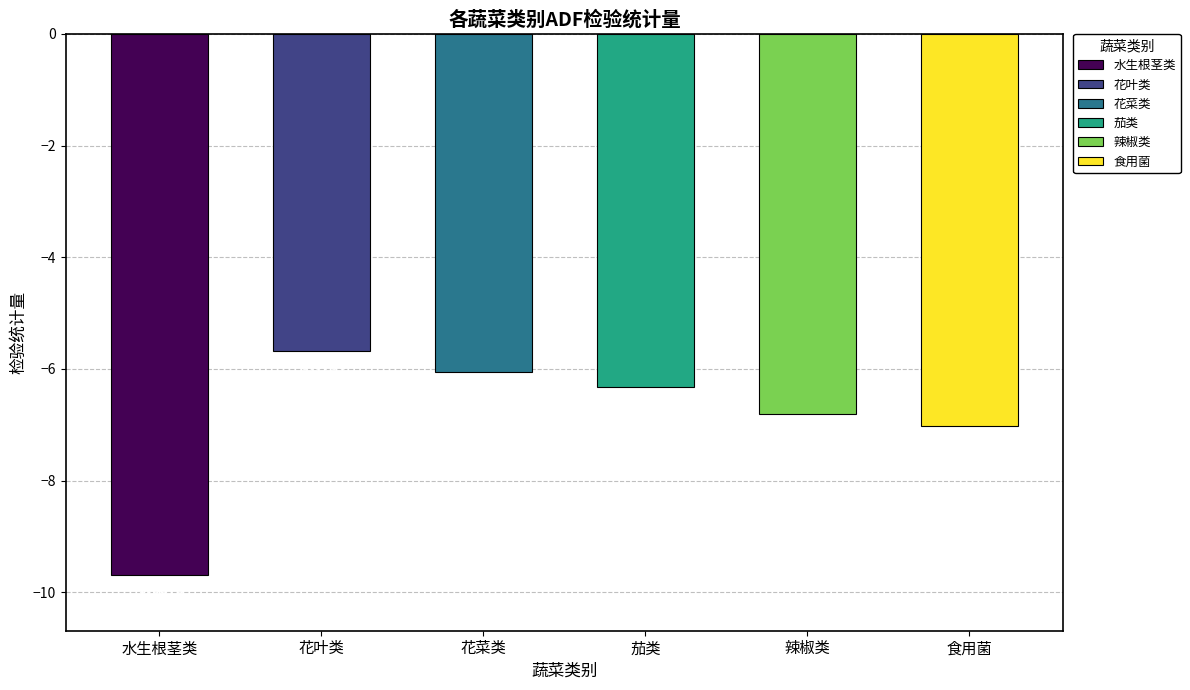

Count the number of categories in the chart.

6